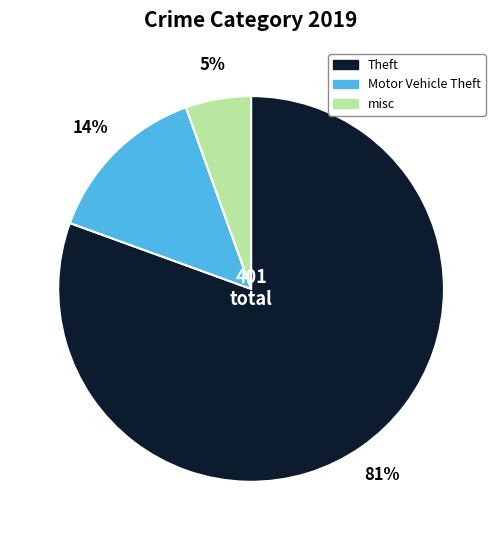

Is there a majority slice in this chart?

Yes